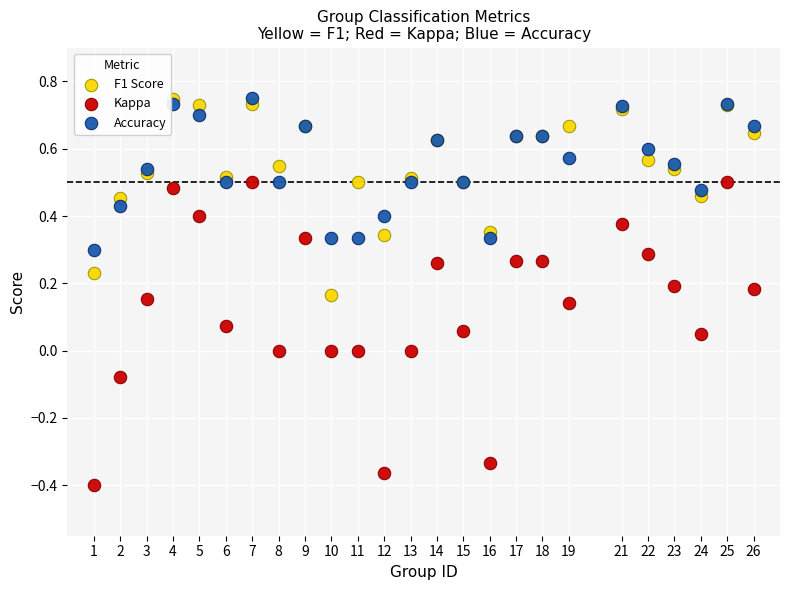

Which series has the widest spread of Y values?

Kappa